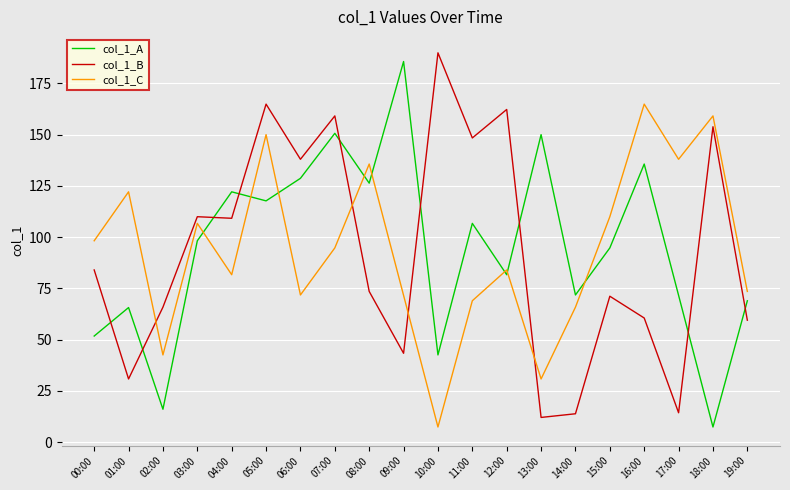

Is this an area chart (filled region under the line)?

No